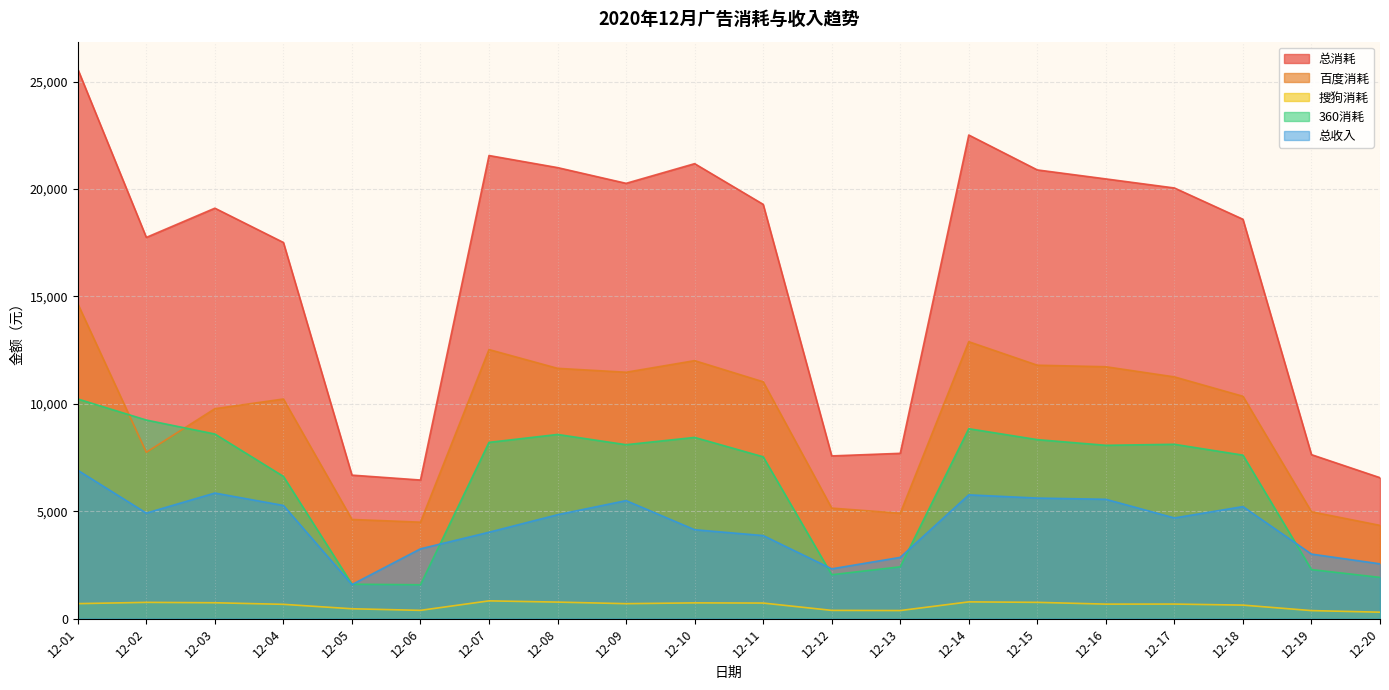

At which category is the sum across all series the highest?

12-01